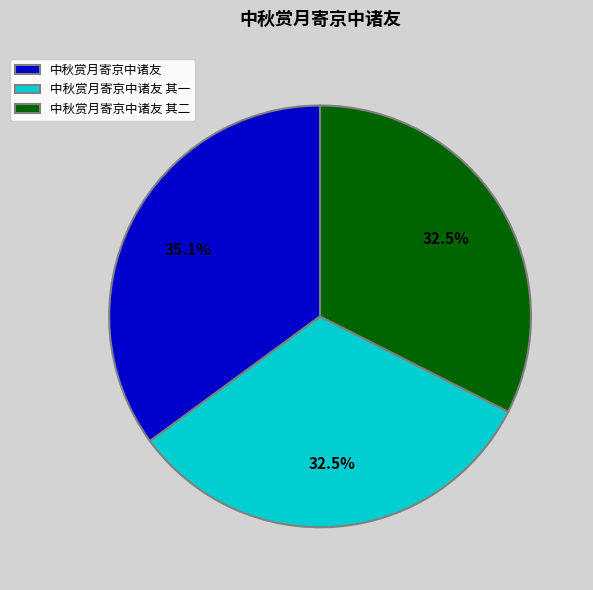

How many slices are in this pie chart?

3